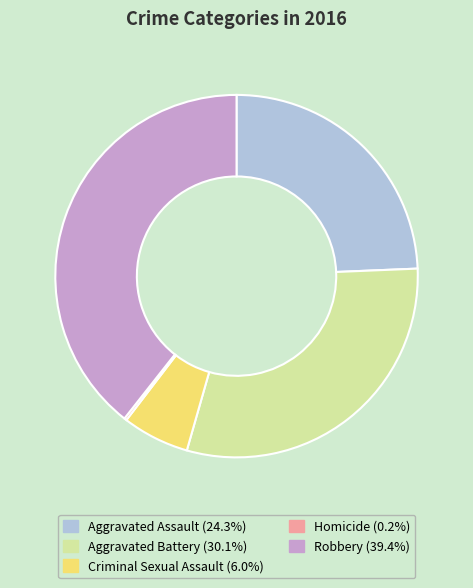

Combined, do Aggravated Assault and Robbery account for over 50%?

Yes